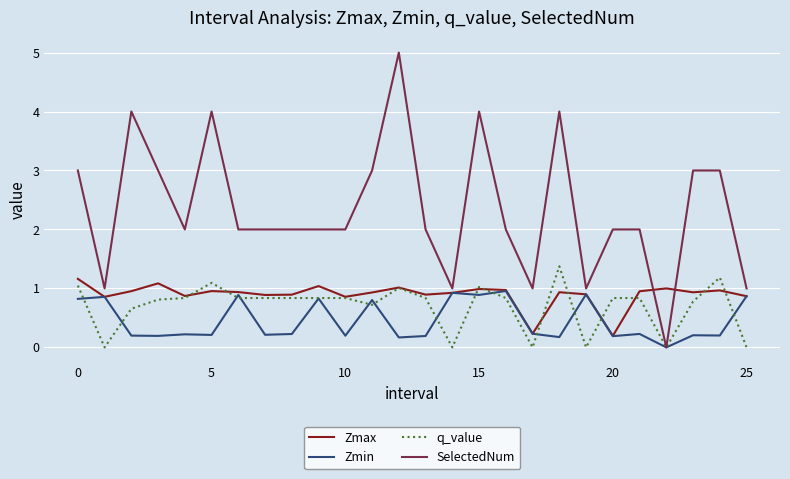

What are all the series names shown in the legend?

Zmax, Zmin, q_value, SelectedNum